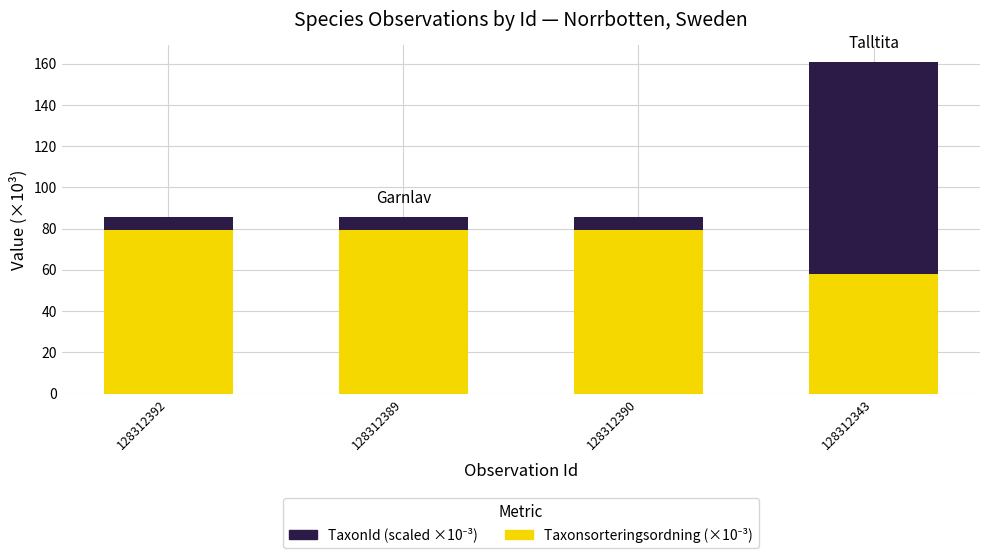

At which category is the sum across all series the highest?

128312343